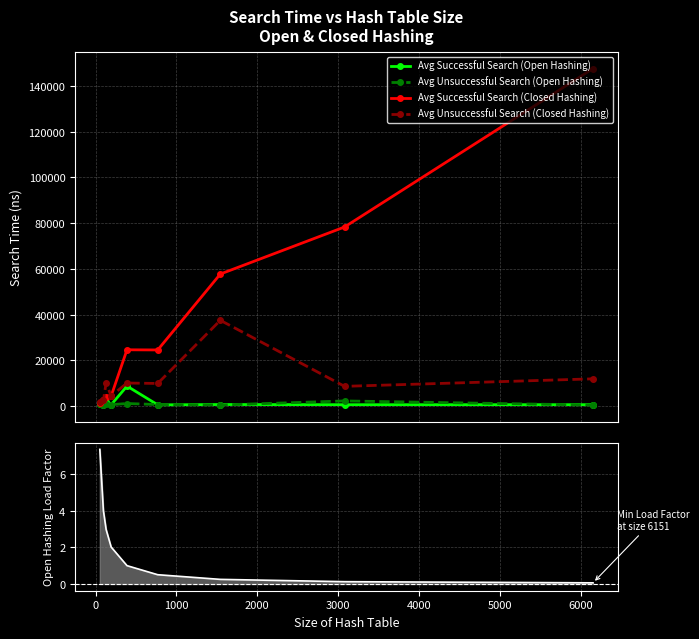

True or false: Open Hashing Load Factor and Avg Successful Search (Closed Hashing) cross at least once.

False